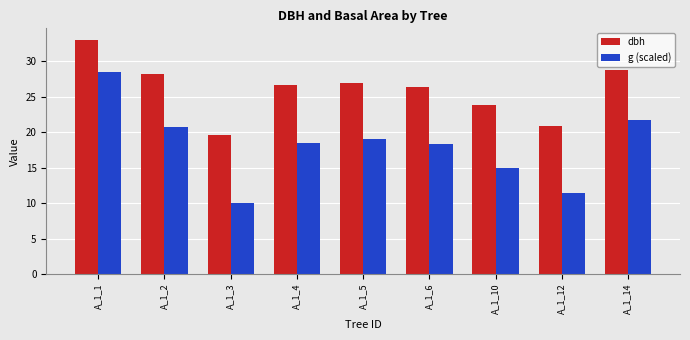

At how many categories does at least one series exceed 22?

7